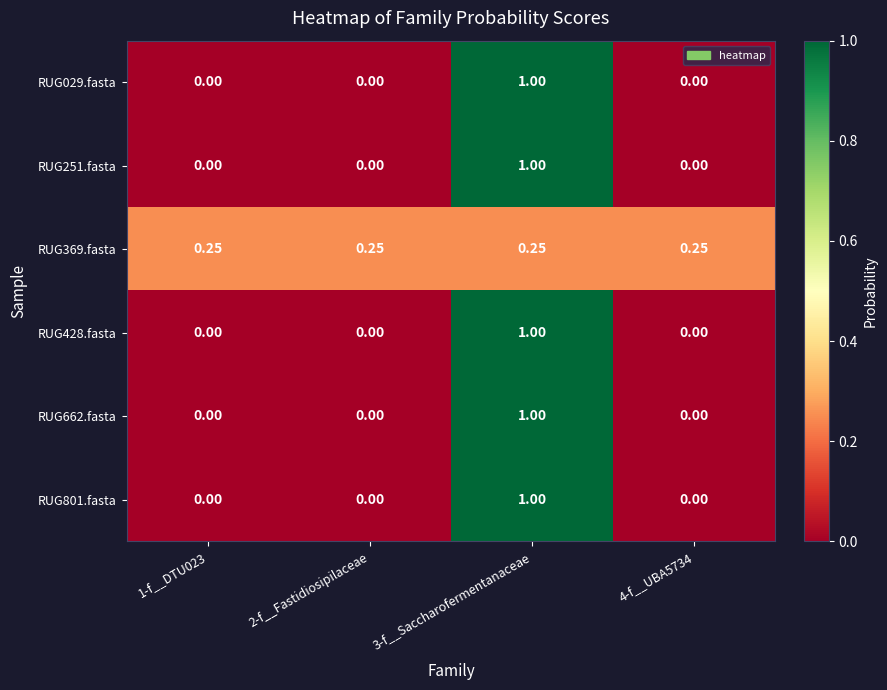

At how many categories does at least one series exceed 0?

4